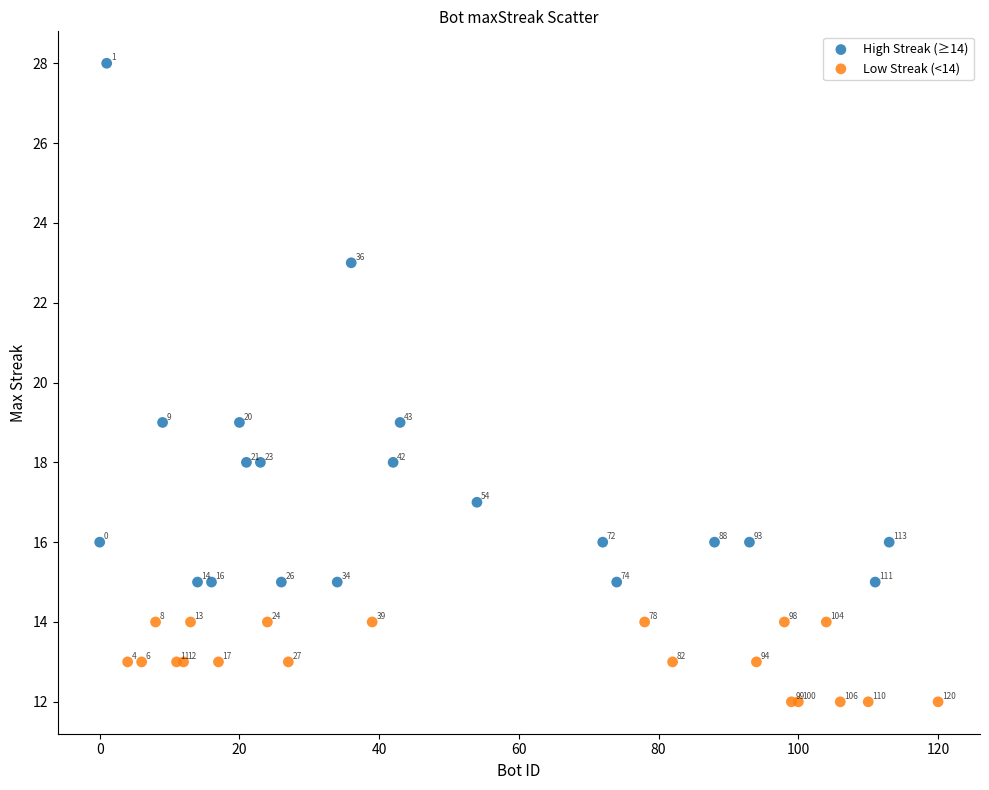

Which series contains the highest Y value?

High Streak (≥14)